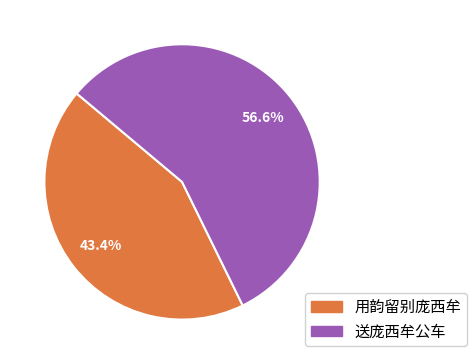

Rank the categories by value from highest to lowest.

送庞西牟公车, 用韵留别庞西牟